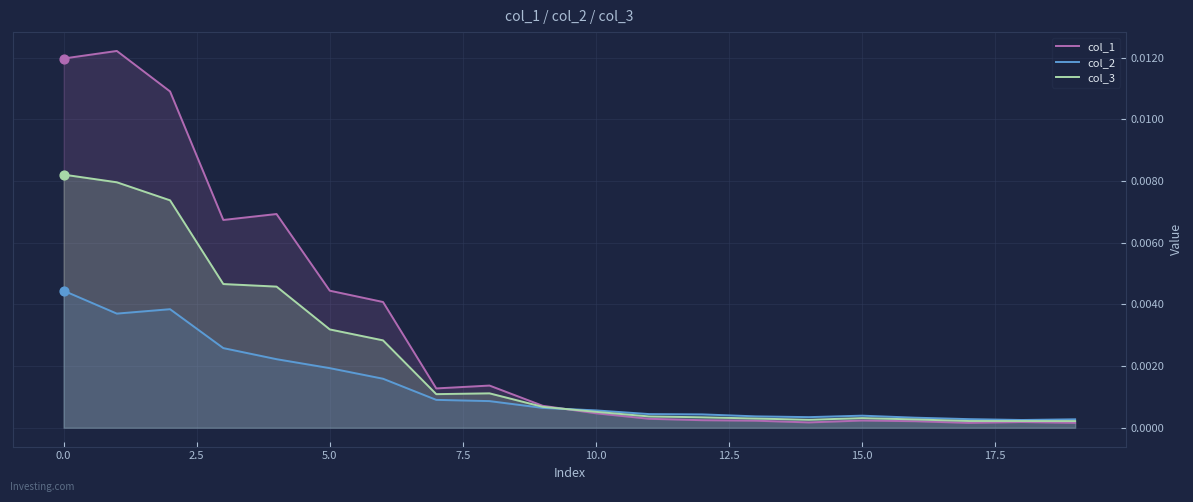

What are all the series names shown in the legend?

col_1, col_2, col_3